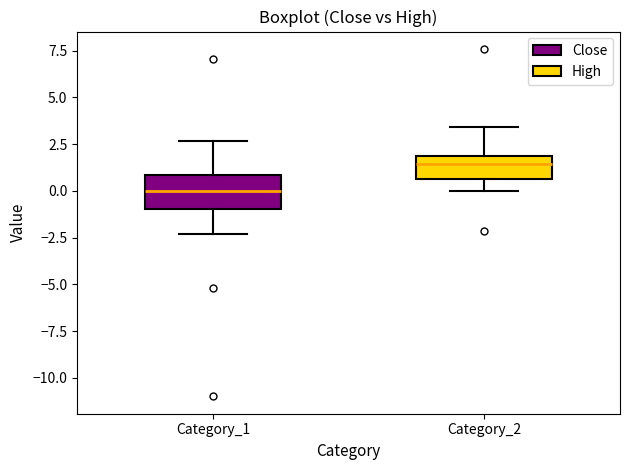

Reading left to right, read every box against the y-axis: the position of its median line, the range the box covers, and the ends of its whiskers. The values are not printed on the chart, so give them approximately, as read against the axis.

Category_1: median 0.0, box -1.0 to 1.0, whiskers -2.5 to 2.5
Category_2: median 1.5, box 0.5 to 2.0, whiskers 0.0 to 3.5